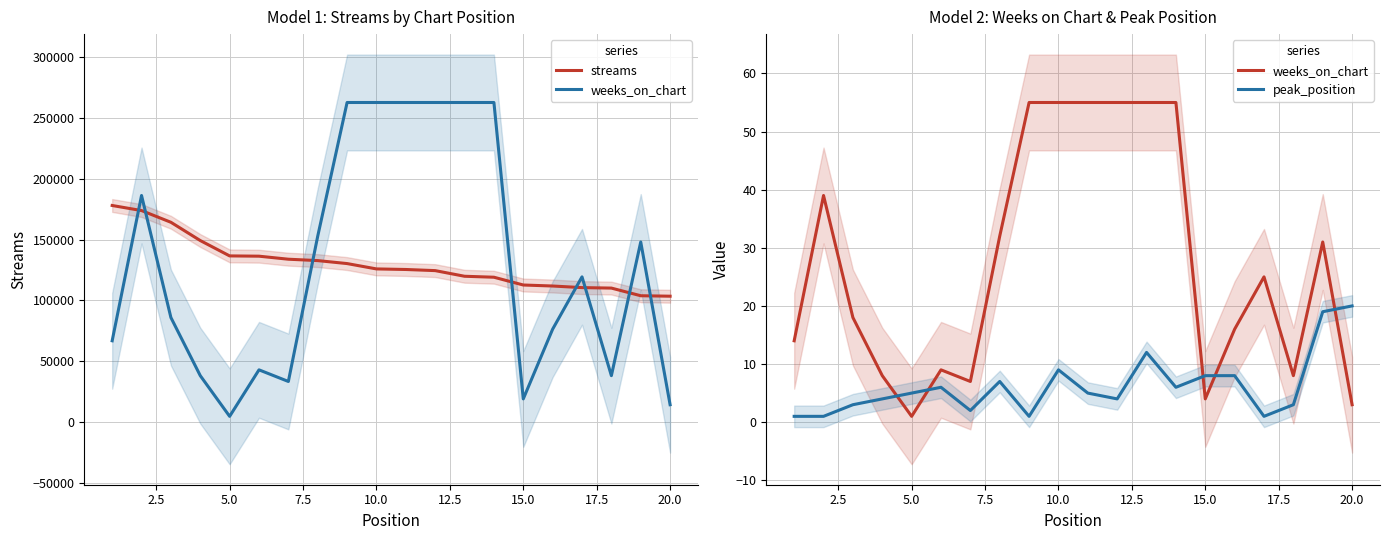

Does the chart have visible grid lines?

Yes